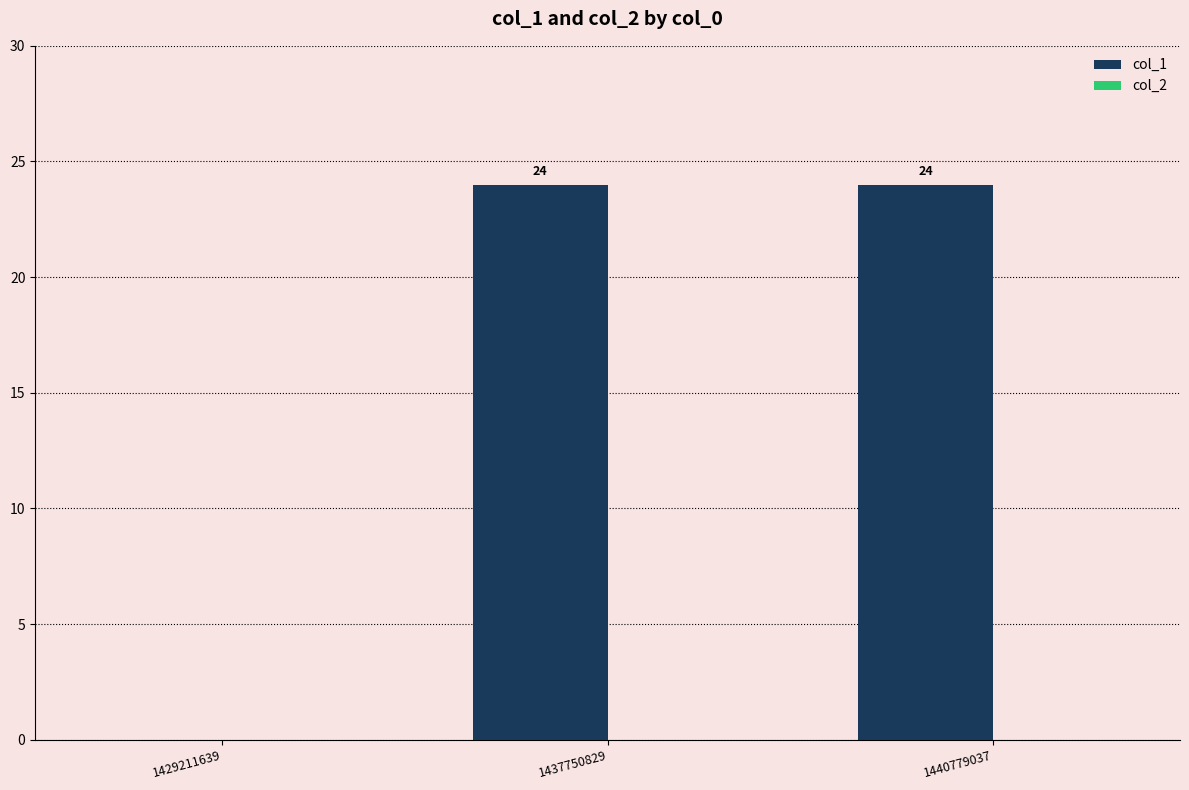

What is the maximum value shown in the chart?

24